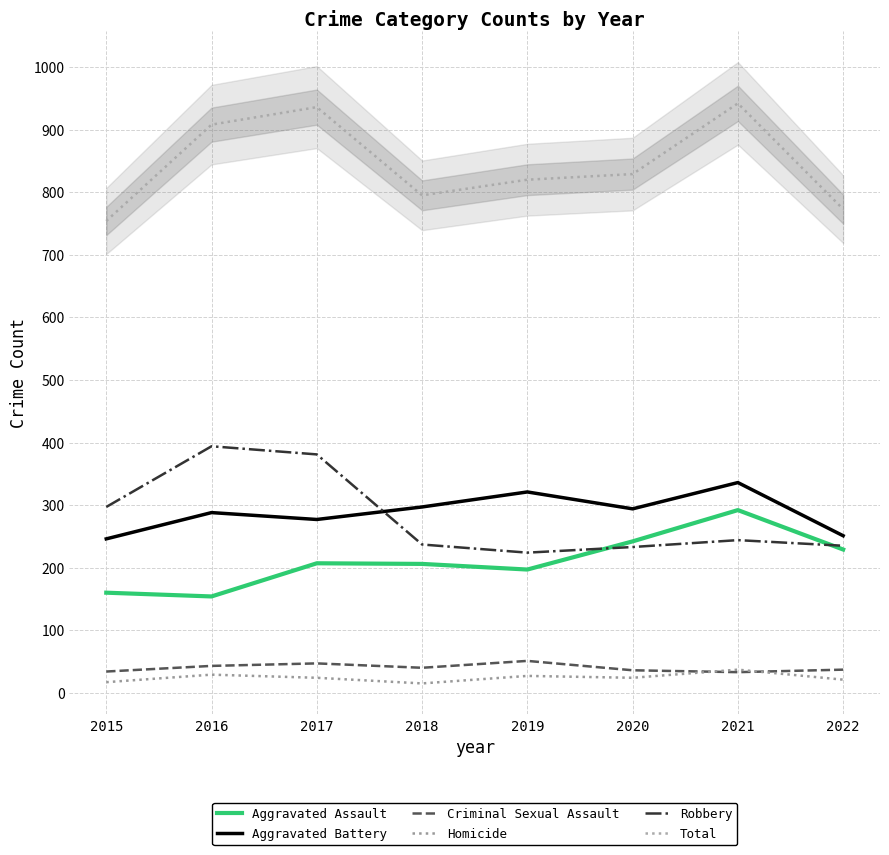

How many values in the Robbery series exceed 244?

3